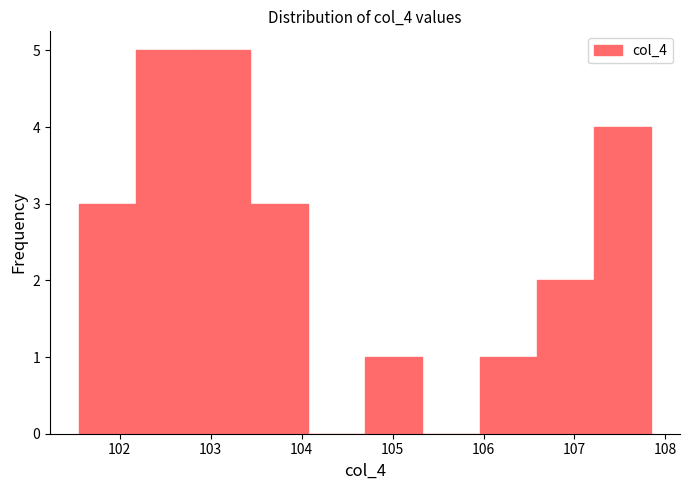

Reading left to right, transcribe this chart: for each bar, give the range it covers on the x-axis and its height. Neither the bar edges nor the heights are printed on the chart, so give them approximately, as read against the axes.

101.5 to 102.2: 3
102.2 to 102.8: 5
102.8 to 103.4: 5
103.4 to 104.1: 3
104.1 to 104.7: 0
104.7 to 105.3: 1
105.3 to 106.0: 0
106.0 to 106.6: 1
106.6 to 107.2: 2
107.2 to 107.8: 4